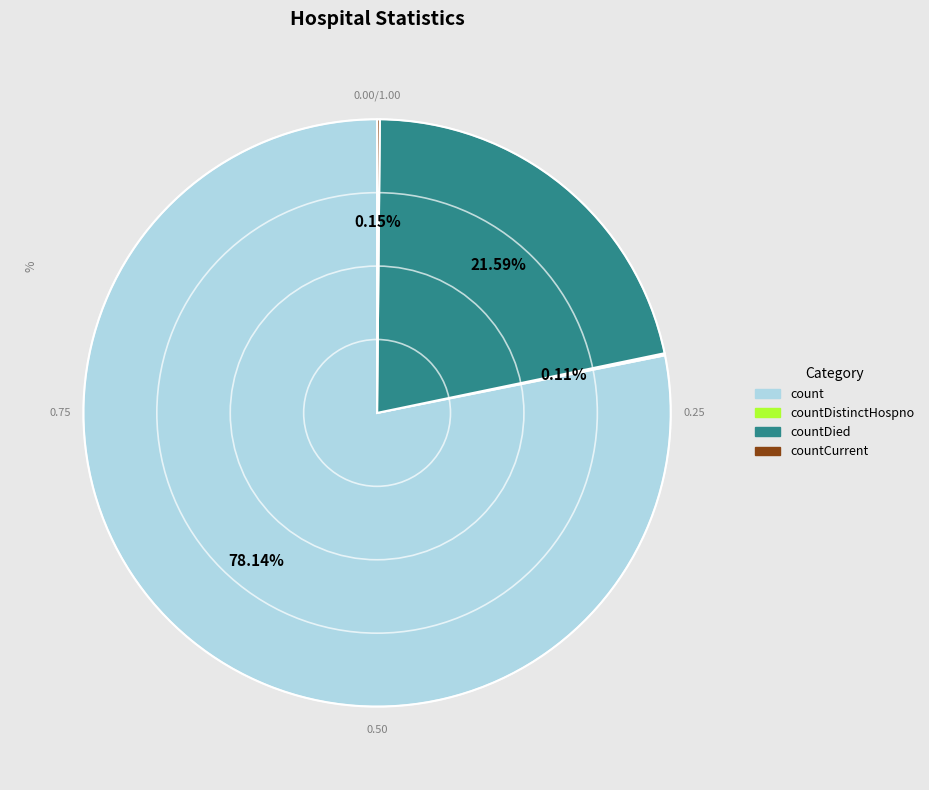

Which category has the biggest portion of the pie?

count